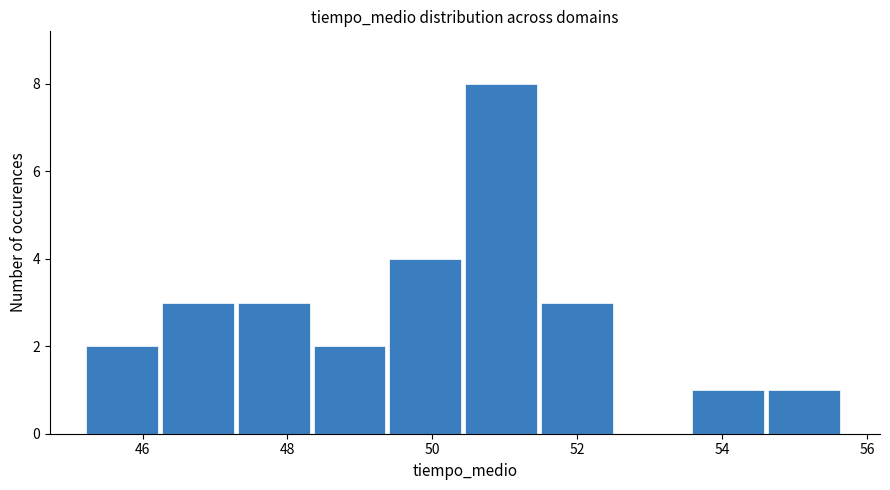

Reading left to right, transcribe this chart: for each bar, give the range it covers on the x-axis and its height. Neither the bar edges nor the heights are printed on the chart, so give them approximately, as read against the axes.

45.2 to 46.2: 2
46.2 to 47.4: 3
47.4 to 48.4: 3
48.4 to 49.4: 2
49.4 to 50.4: 4
50.4 to 51.4: 8
51.4 to 52.6: 3
52.6 to 53.6: 0
53.6 to 54.6: 1
54.6 to 55.6: 1